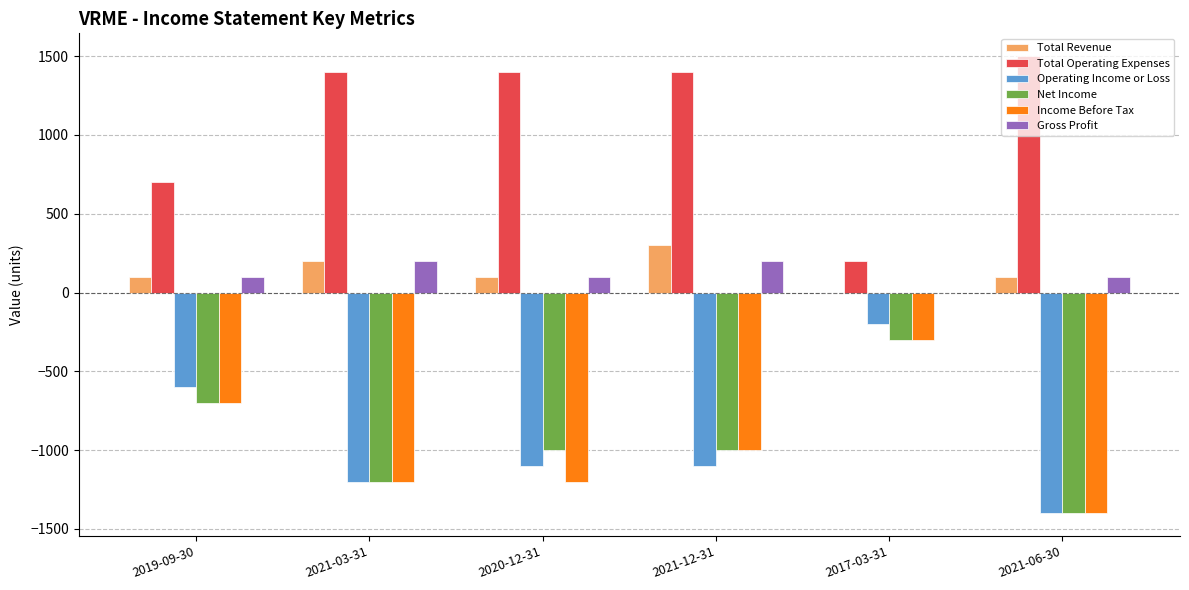

Count the Income Before Tax values in the range -1200 to -700.

4